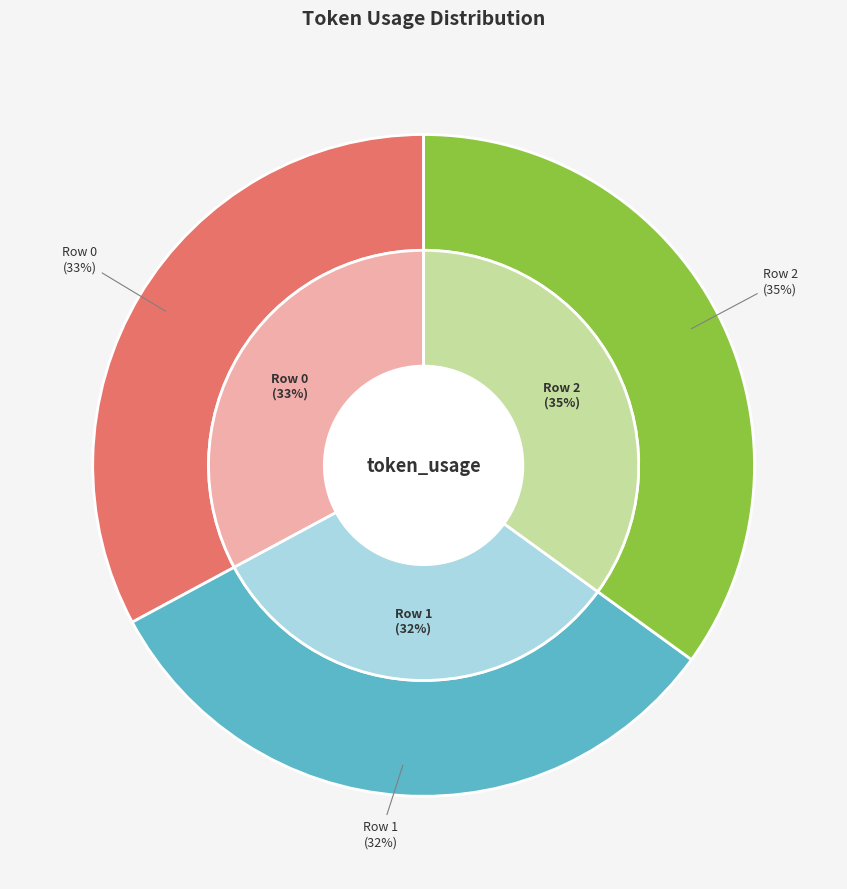

Is 0 the majority of the pie?

No